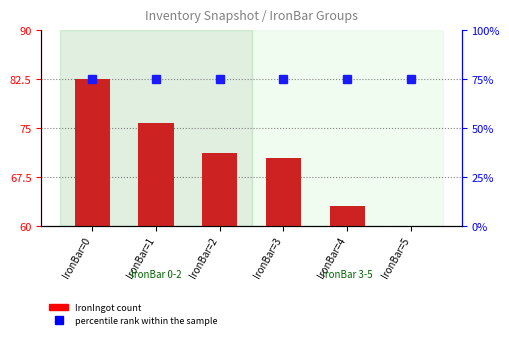

Between IronBar=2 and IronBar=5, which series saw the biggest shift?

IronIngot count